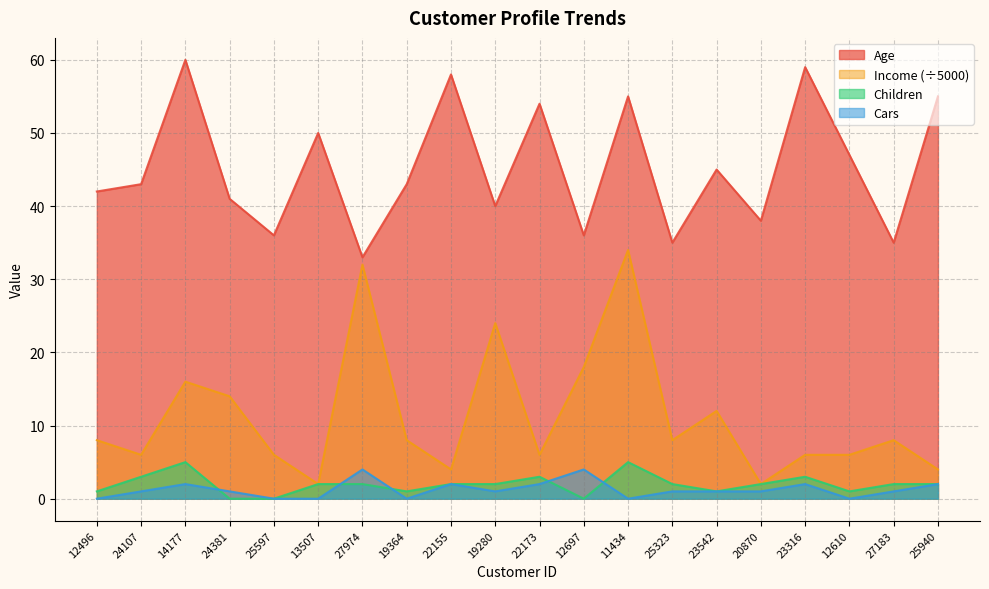

How many values in the Cars series are below 1?

6